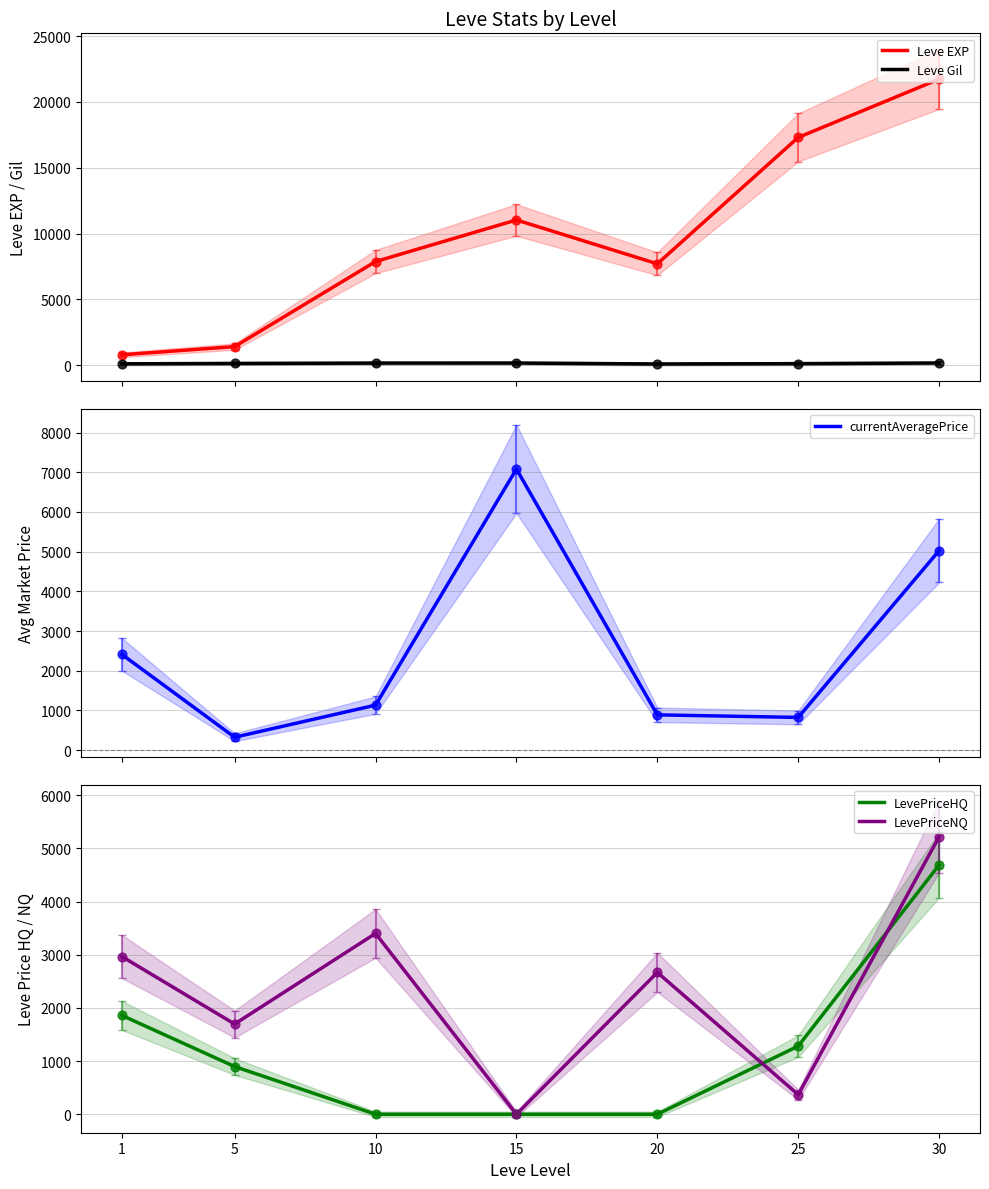

Which series reaches the minimum Y coordinate?

LevePriceHQ